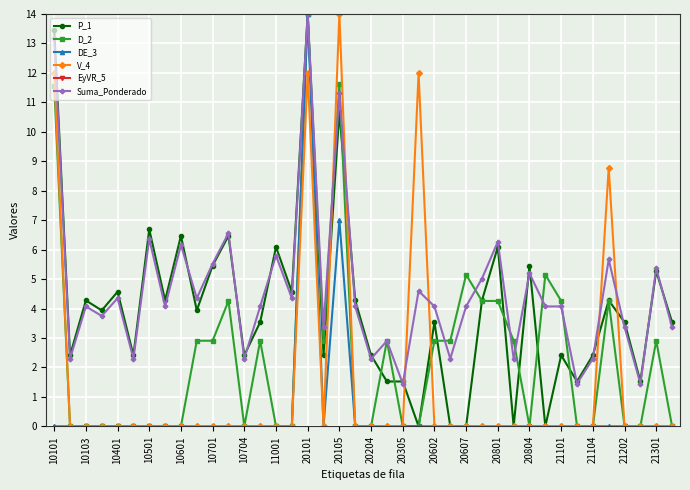

True or false: DE_3 has more than 0 points higher than both neighbors.

True